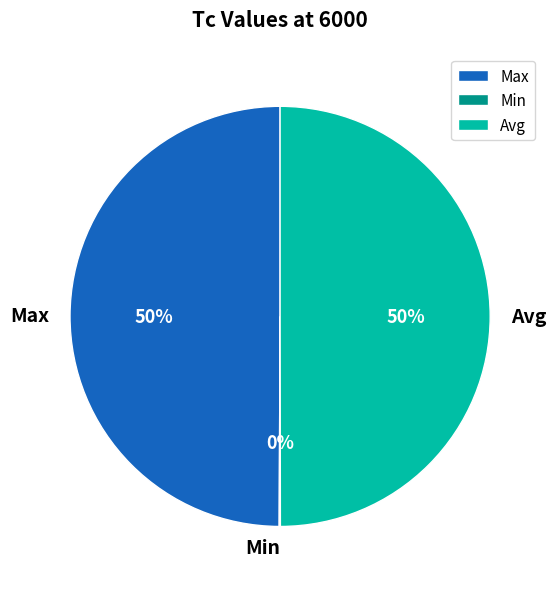

What is the ratio of the value at Avg to the value at Max?

1.0